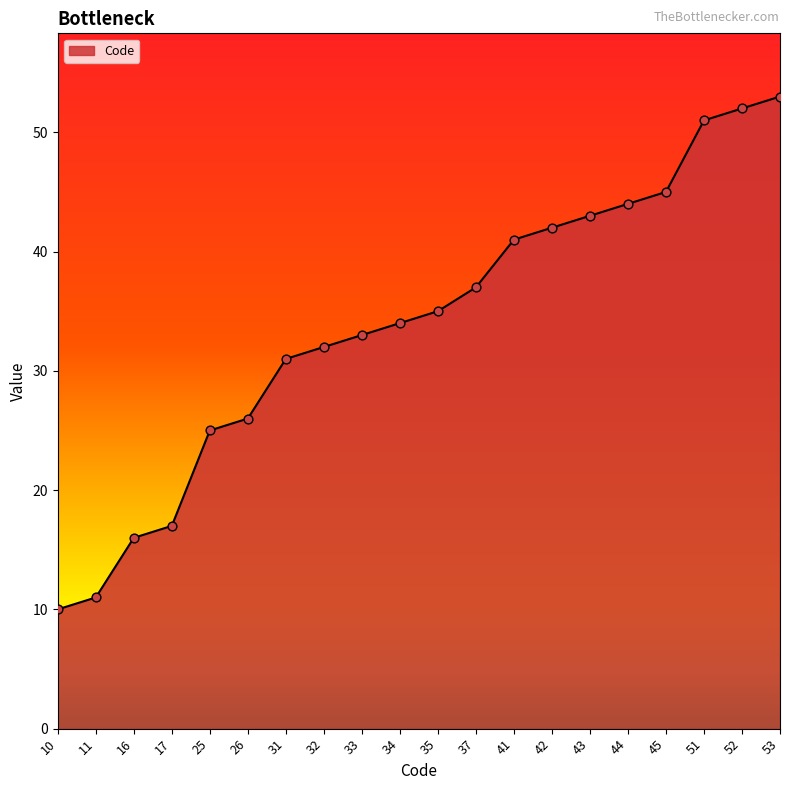

Which has a higher value, 31 or 34?

34